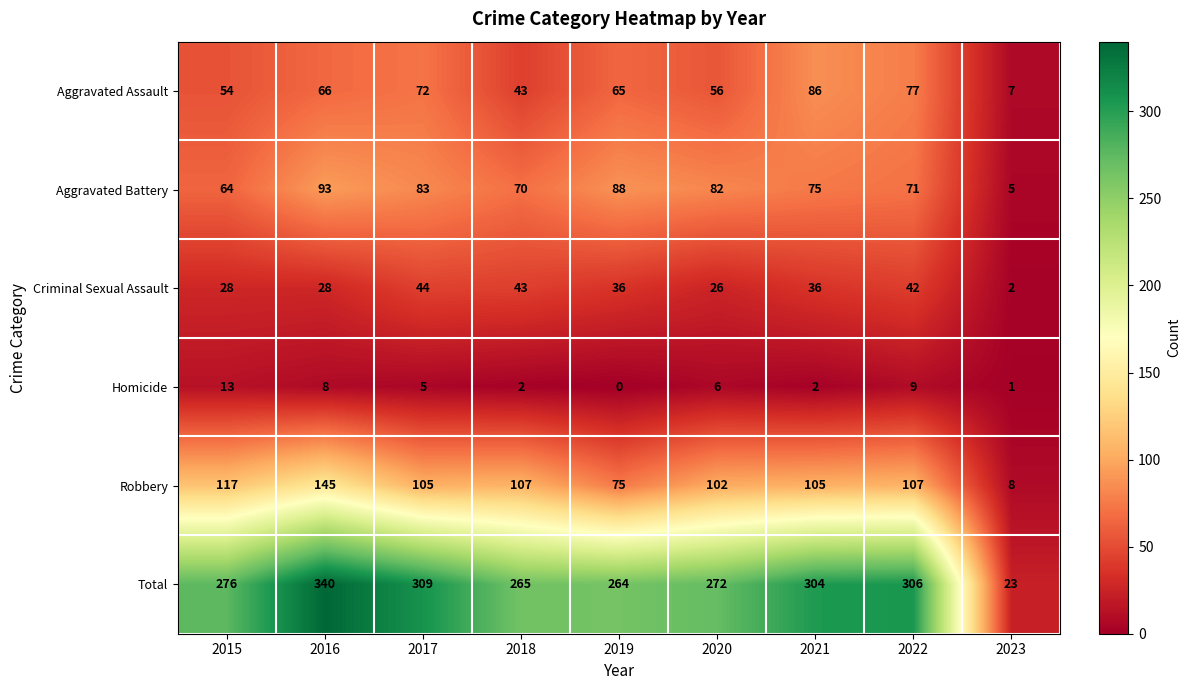

What is the total value across all series at 2023?

46